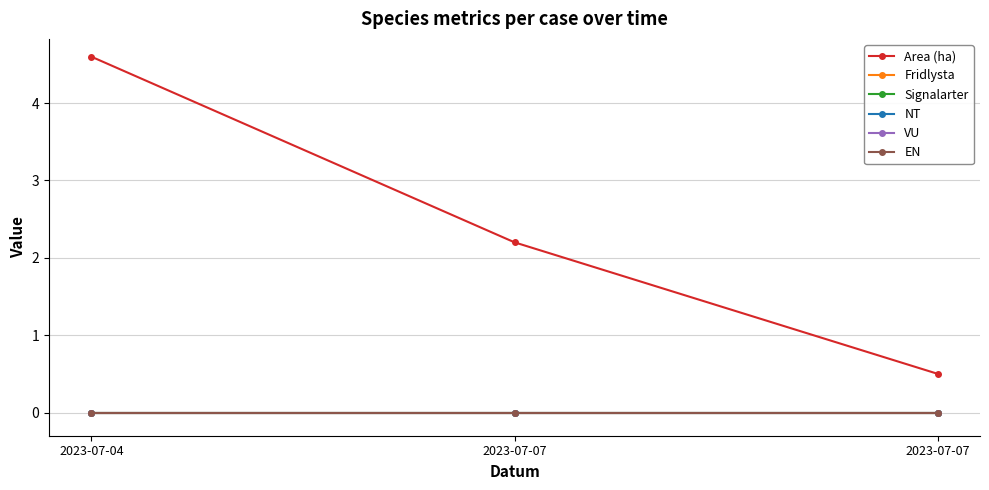

At how many categories does at least one series exceed 1?

2